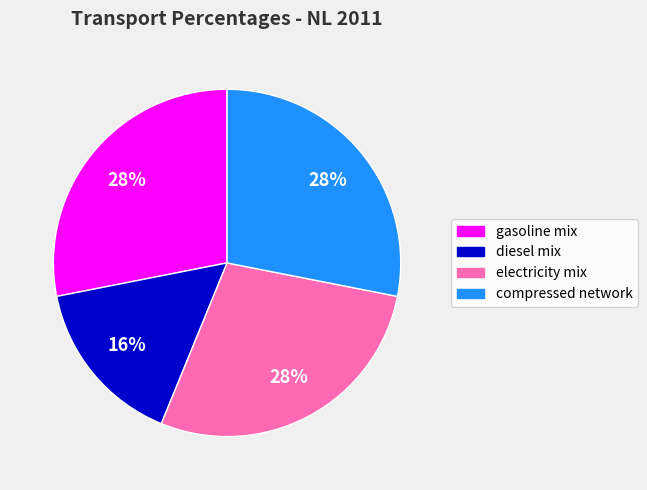

Which slice is the smallest?

diesel mix